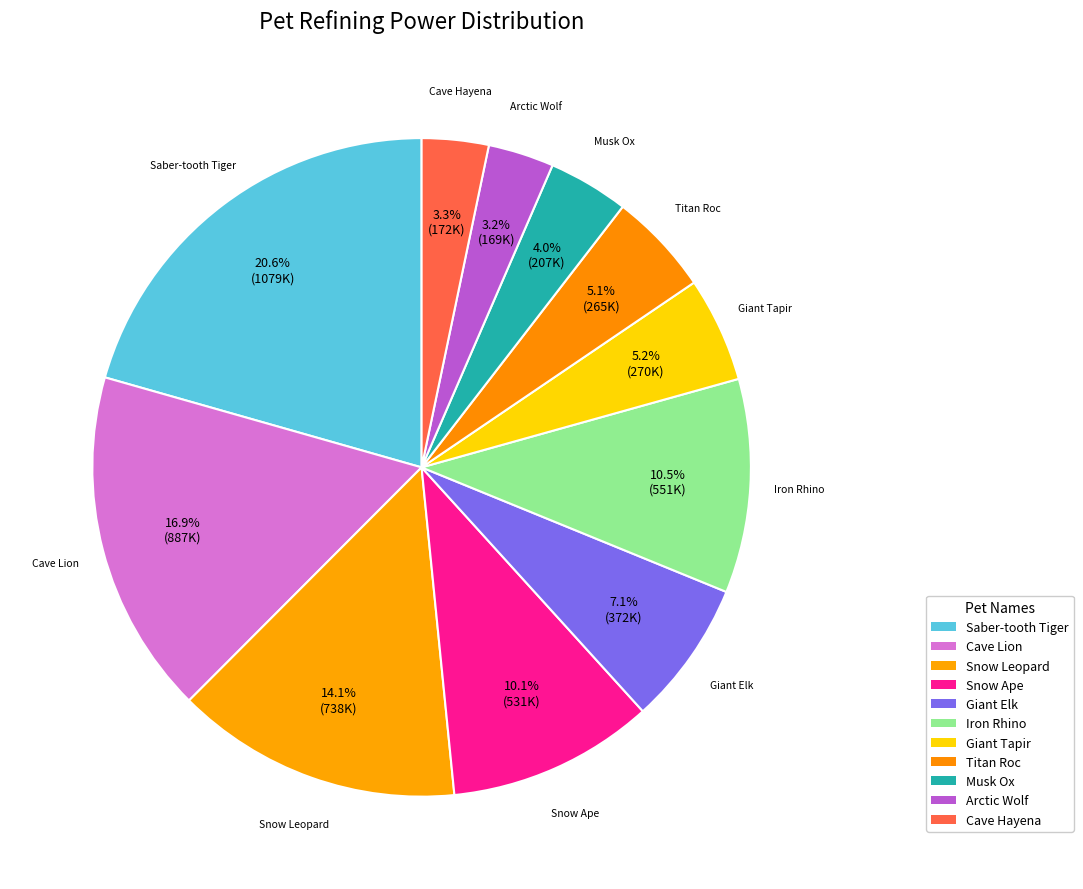

Which slice is the smallest?

Arctic Wolf